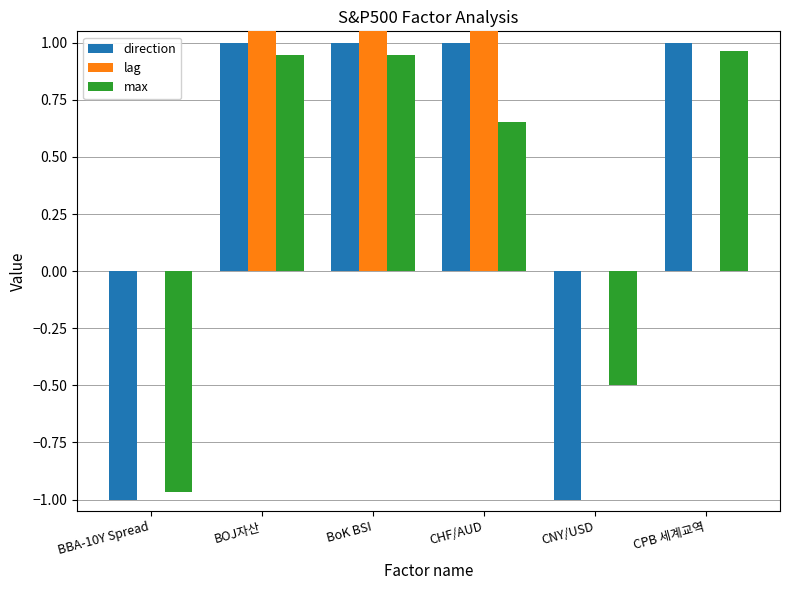

True or false: direction has a value of -0.6 at CNY/USD.

False